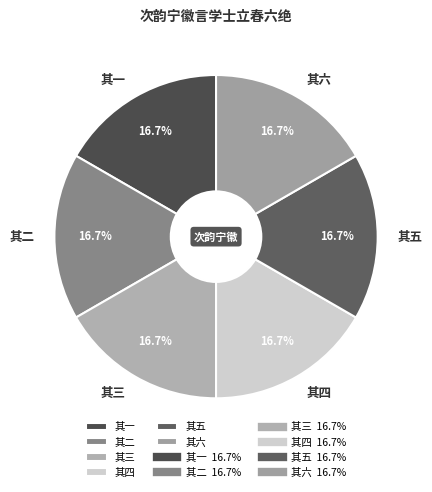

How many segments does this pie chart have?

6